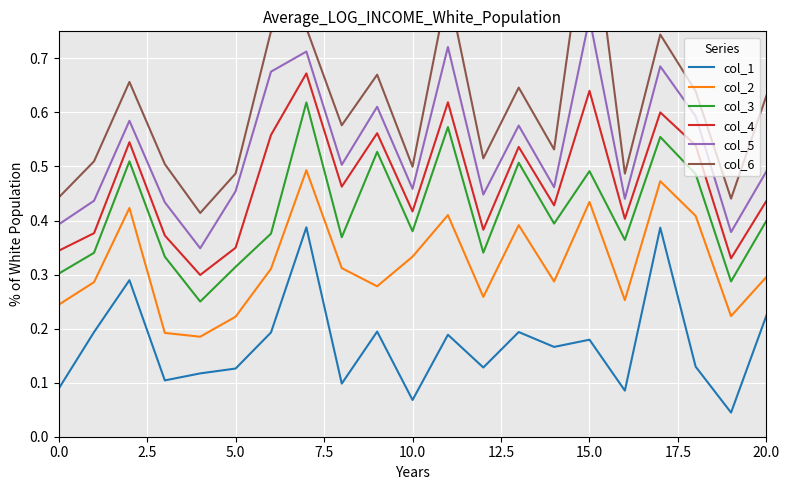

What is the sum of all col_5 values?

11.2